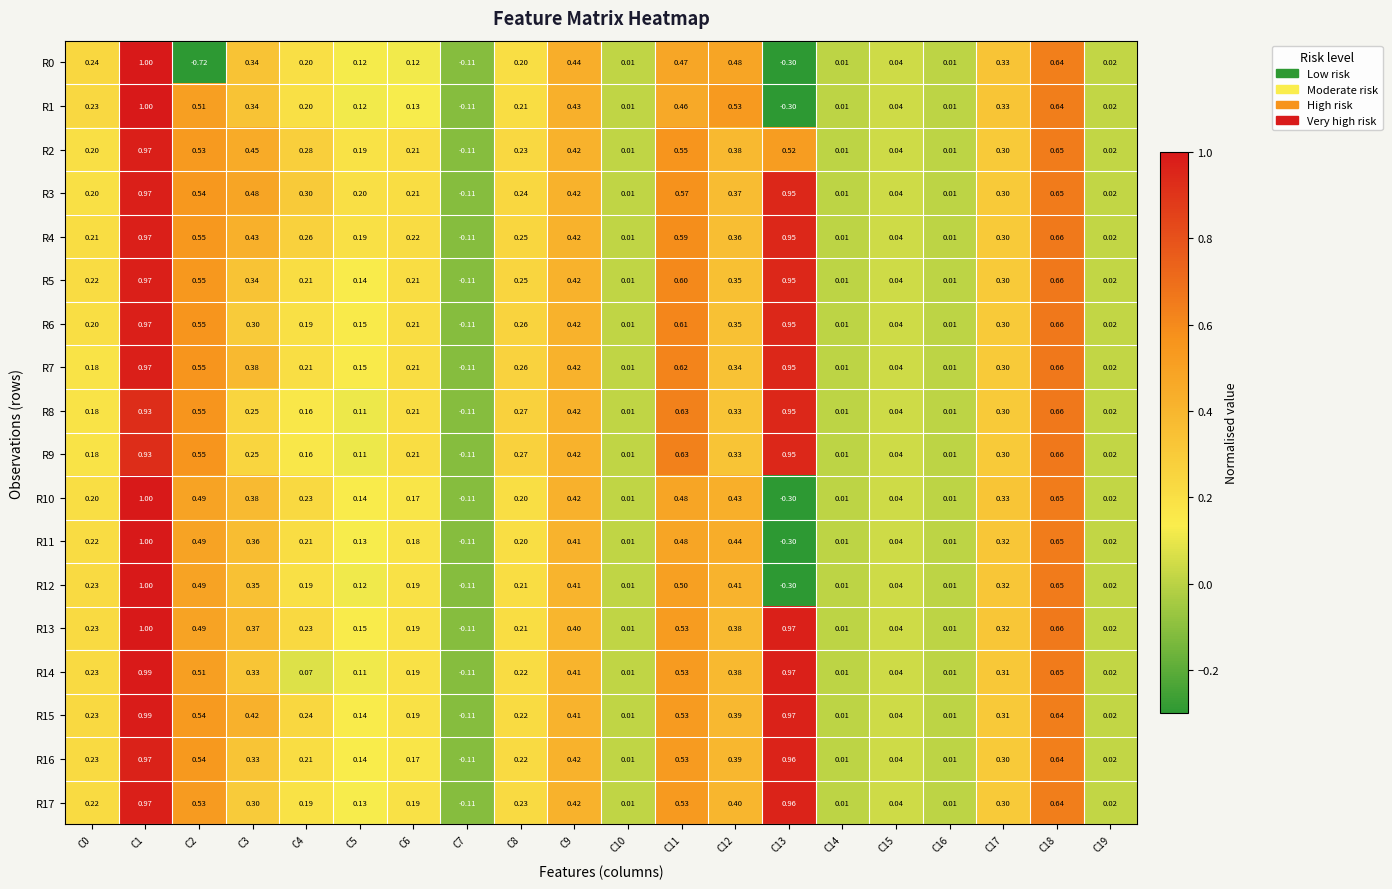

How many data points in R2 are above 0?

19